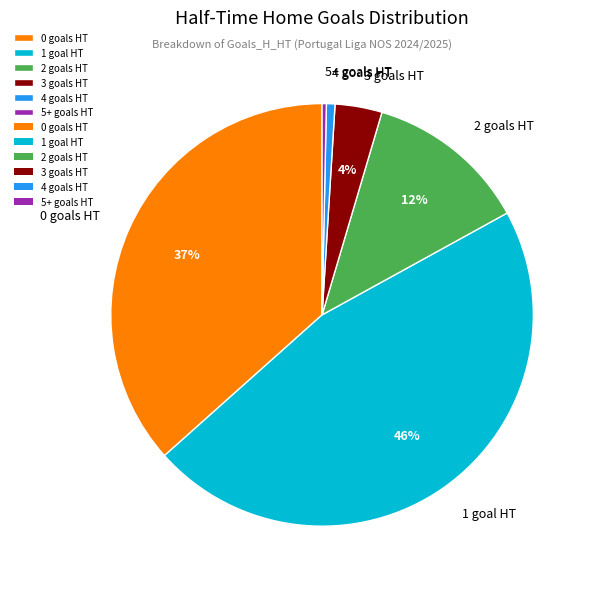

Is there any slice that represents more than half of the pie?

No